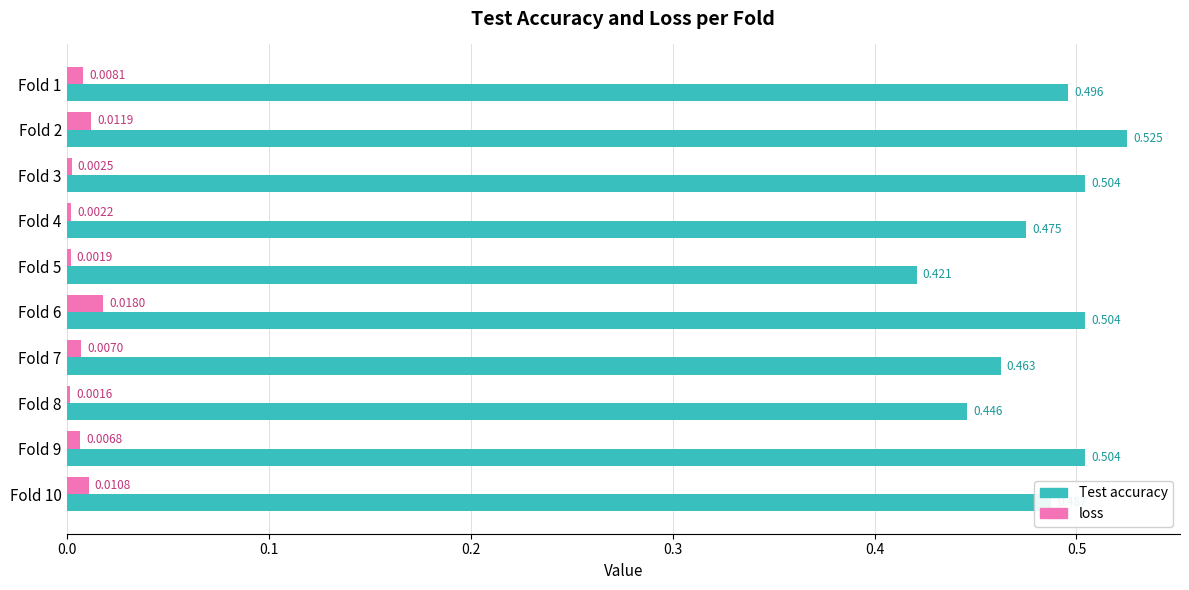

Is the value of loss at Fold 6 greater than the value of Test accuracy at Fold 8?

No